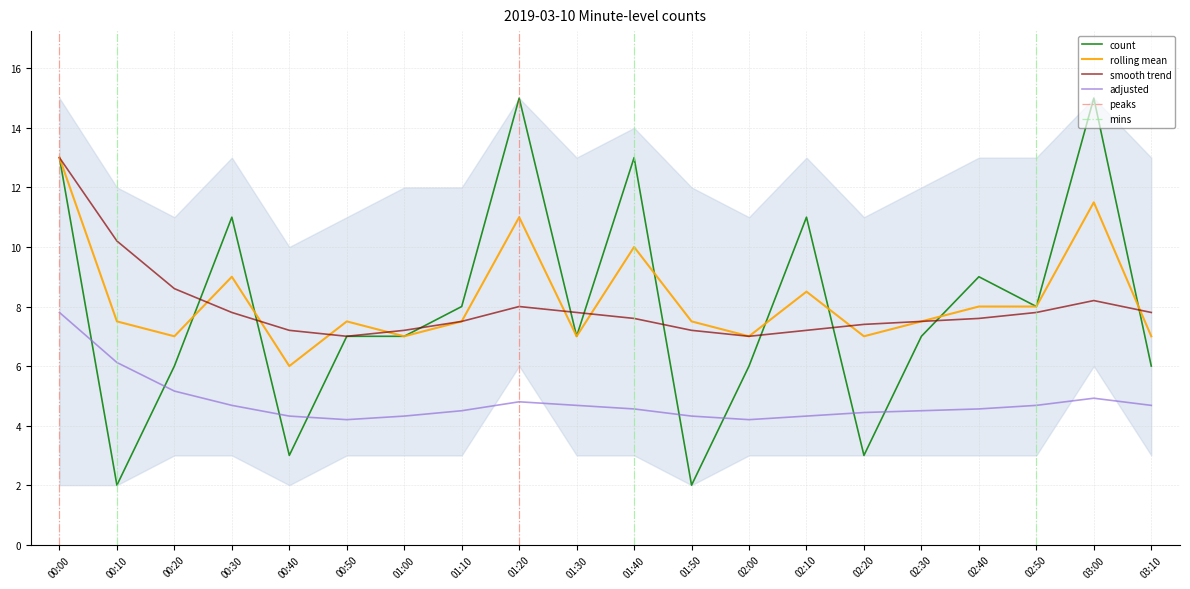

Where is the first local minimum?

00:10